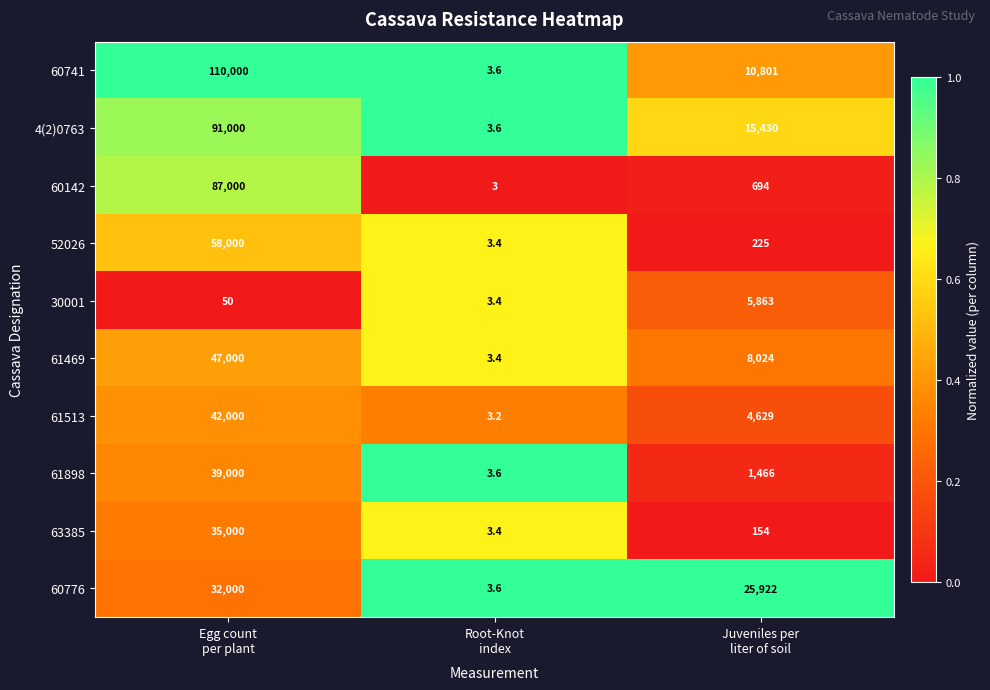

Rank the series by their maximum value, from highest to lowest.

60741, 4(2)0763, 60142, 52026, 61469, 61513, 61898, 63385, 60776, 30001